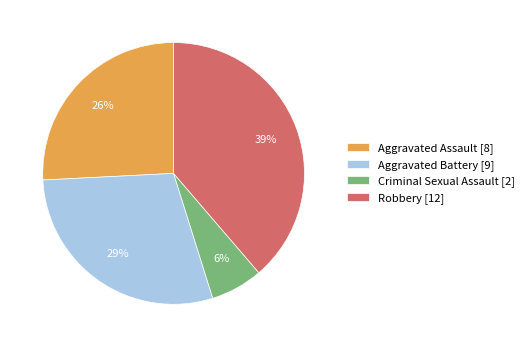

Do Robbery [12] and Aggravated Battery [9] together represent more than half of the pie?

Yes